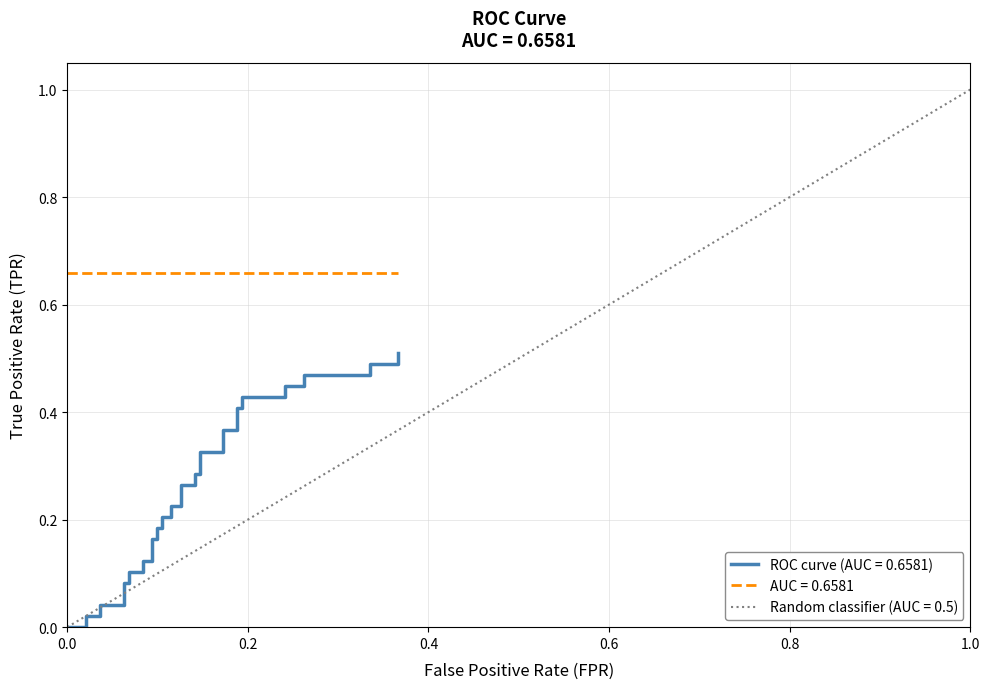

Reading left to right, what are all the values shown in this chart?

tpr: 0.0	0.0	0.0	0.0	0.0	0.0	0.0	0.1	0.1	0.1	0.1	0.1	0.1	0.2	0.2	0.2	0.2	0.2	0.2	0.2	0.2	0.3	0.3	0.3	0.3	0.3	0.3	0.4	0.4	0.4	0.4	0.4	0.4	0.4	0.4	0.5	0.5	0.5	0.5	0.5
roc_auc: 0.7	0.7	0.7	0.7	0.7	0.7	0.7	0.7	0.7	0.7	0.7	0.7	0.7	0.7	0.7	0.7	0.7	0.7	0.7	0.7	0.7	0.7	0.7	0.7	0.7	0.7	0.7	0.7	0.7	0.7	0.7	0.7	0.7	0.7	0.7	0.7	0.7	0.7	0.7	0.7
fpr: 0.0	0.0	0.0	0.0	0.0	0.0	0.1	0.1	0.1	0.1	0.1	0.1	0.1	0.1	0.1	0.1	0.1	0.1	0.1	0.1	0.1	0.1	0.1	0.1	0.1	0.1	0.2	0.2	0.2	0.2	0.2	0.2	0.2	0.2	0.3	0.3	0.3	0.3	0.4	0.4